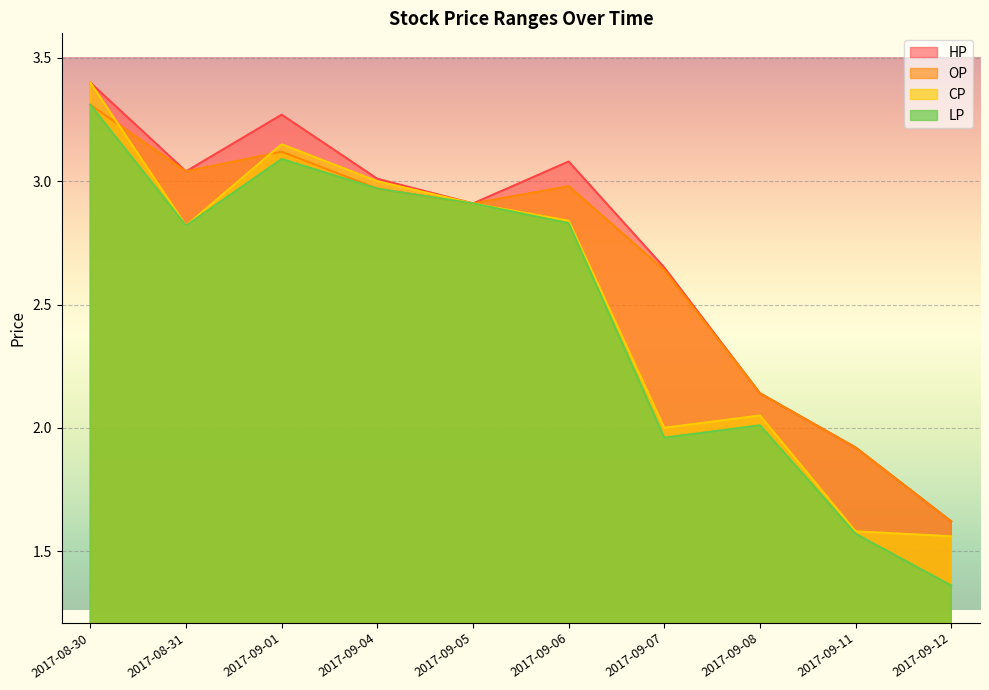

Where do CP and OP first cross each other?

2017-08-30 and 2017-08-31